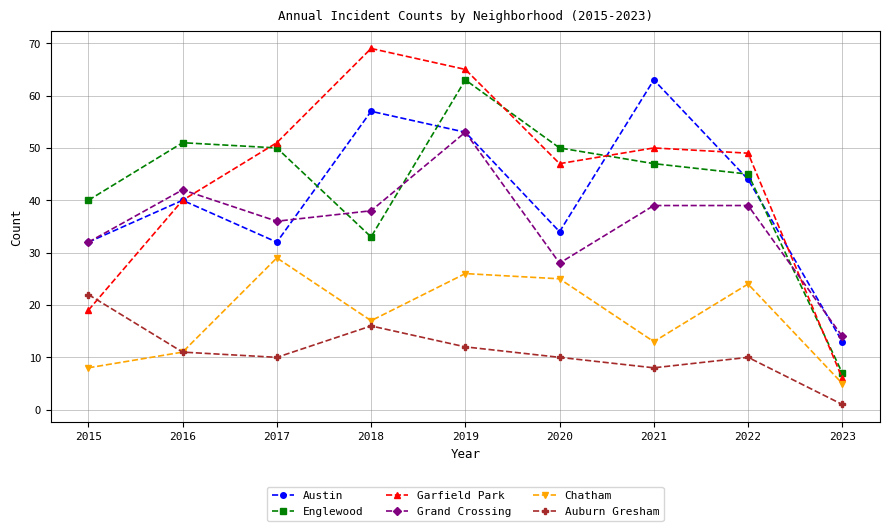

Which series has the largest total across all categories?

Garfield Park